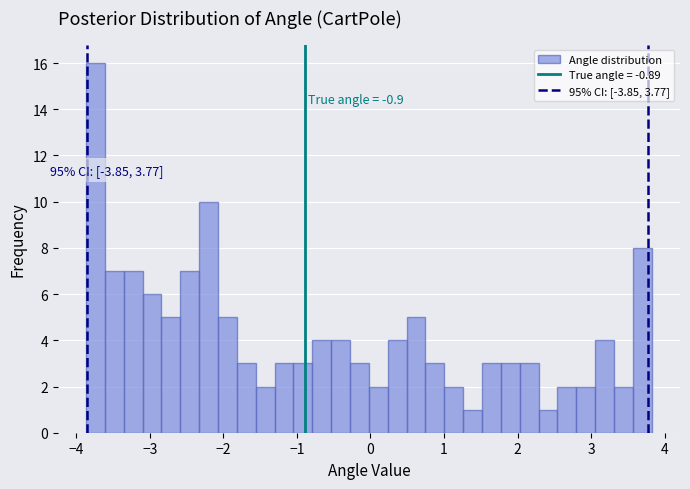

Read against the x-axis, roughly where is the centre of the tallest bar?

-3.7